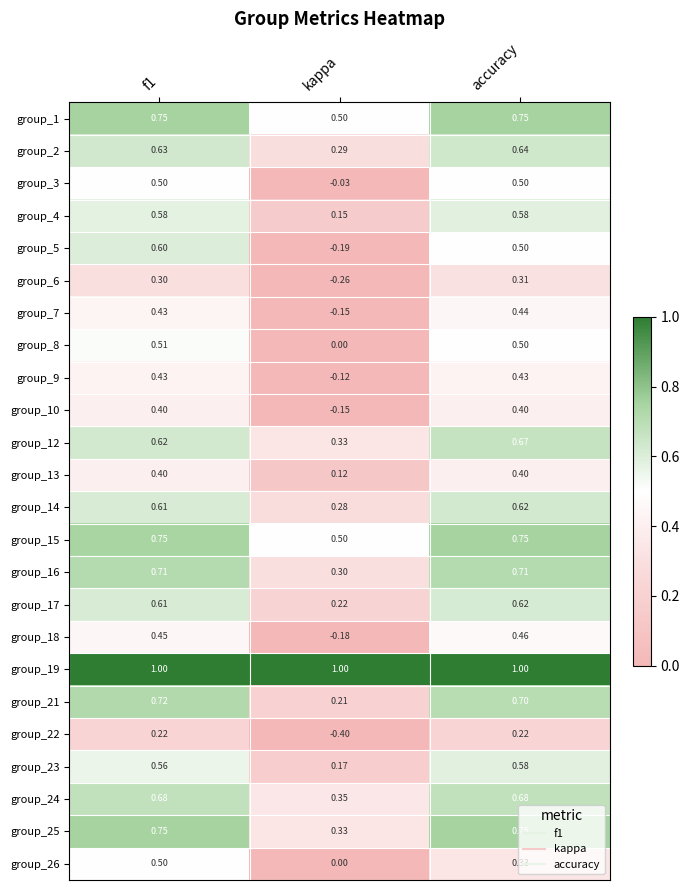

At which label is group_3 closest to 0?

kappa